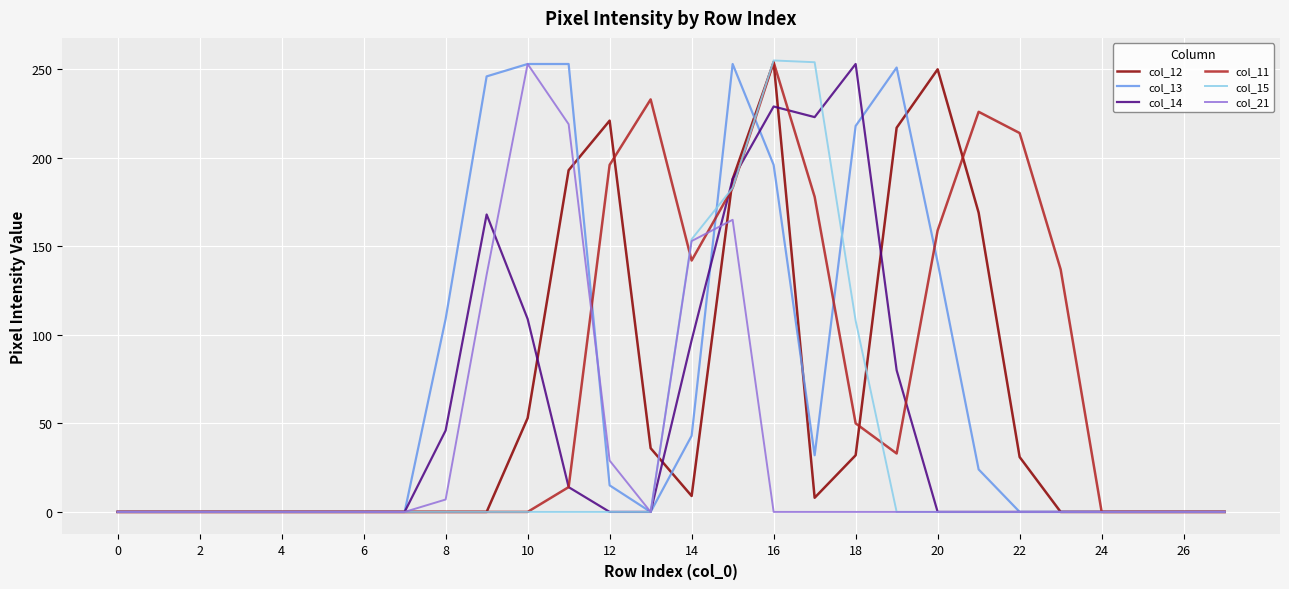

Reading left to right, what are all the values shown in this chart?

col_12: 0	0	0	0	0	0	0	0	0	0	53	193	221	36	9	188	254	8	32	217	250	169	31	0	0	0	0	0
col_13: 0	0	0	0	0	0	0	0	109	246	253	253	15	0	43	253	196	32	218	251	141	24	0	0	0	0	0	0
col_14: 0	0	0	0	0	0	0	0	46	168	109	14	0	0	97	188	229	223	253	80	0	0	0	0	0	0	0	0
col_11: 0	0	0	0	0	0	0	0	0	0	0	14	196	233	142	183	254	178	50	33	159	226	214	137	0	0	0	0
col_15: 0	0	0	0	0	0	0	0	0	0	0	0	0	0	154	183	255	254	108	0	0	0	0	0	0	0	0	0
col_21: 0	0	0	0	0	0	0	0	7	134	253	219	29	0	153	165	0	0	0	0	0	0	0	0	0	0	0	0